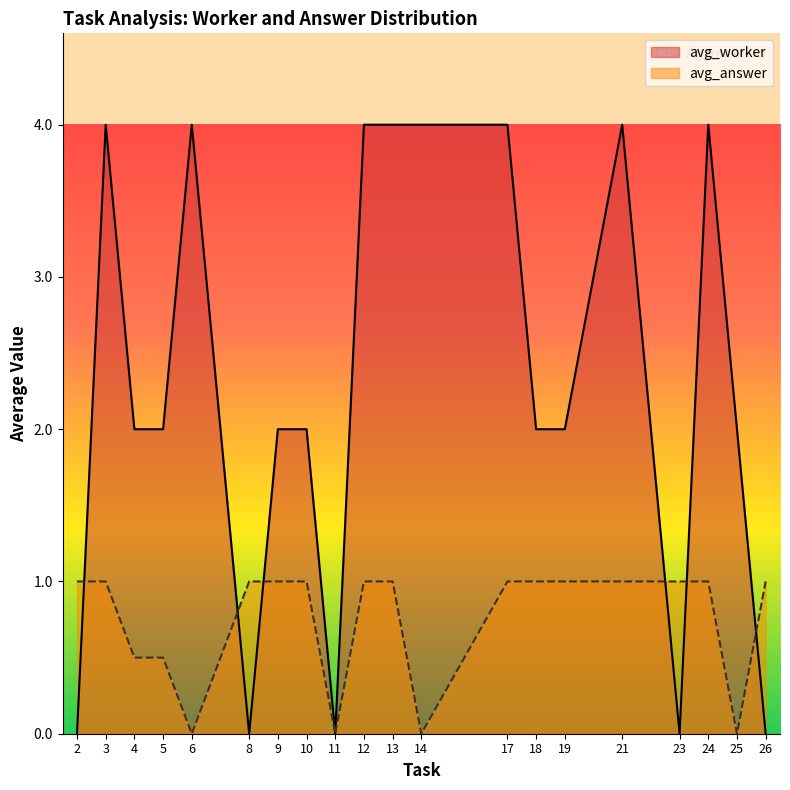

What are all the series names shown in the legend?

avg_worker, avg_answer